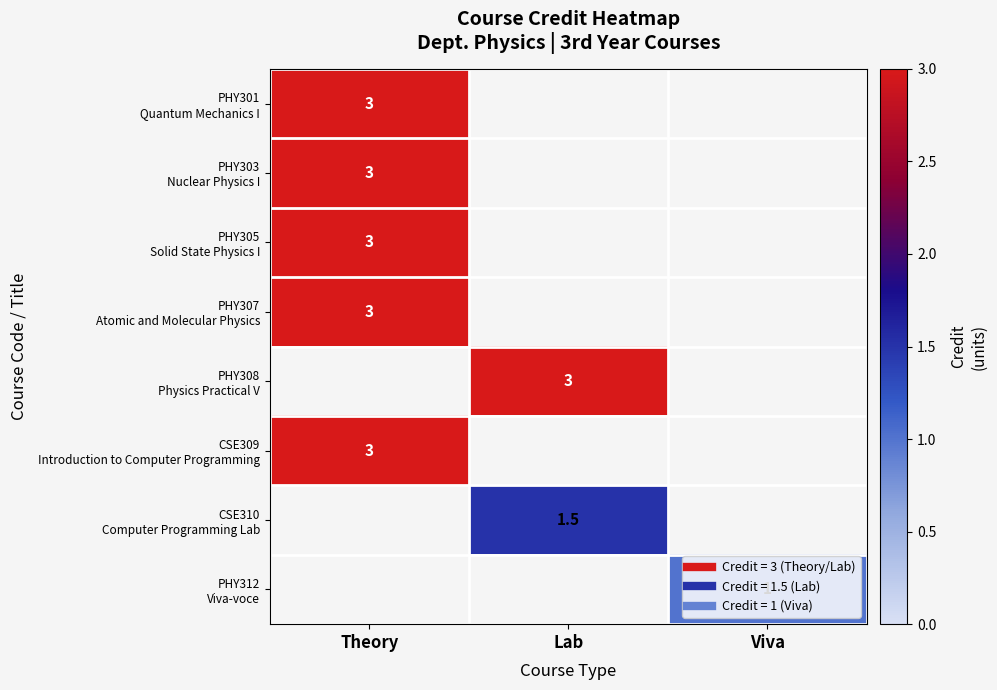

Which category has the lowest value across all series?

Viva